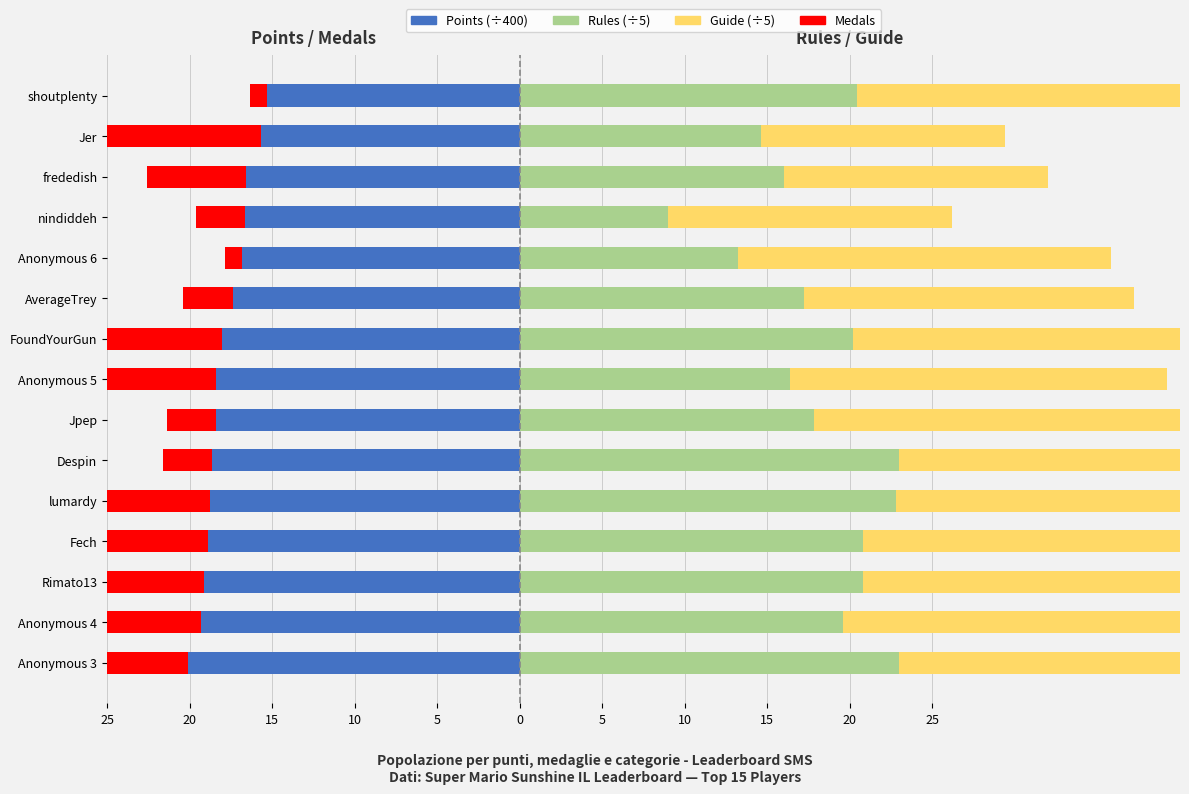

Reading right to left, extract all data points from this chart.

Points (÷400): -15.3	-15.7	-16.6	-16.6	-16.9	-17.4	-18.0	-18.4	-18.4	-18.6	-18.8	-18.9	-19.1	-19.3	-20.1
Medals: -1.0	-19.0	-6.0	-3.0	-1.0	-3.0	-7.0	-7.0	-3.0	-3.0	-10.0	-14.0	-8.0	-9.0	-18.0
Rules (÷5): 20.4	14.6	16.0	9.0	13.2	17.2	20.2	16.4	17.8	23.0	22.8	20.8	20.8	19.6	23.0
Guide (÷5): 20.6	14.8	16.0	17.2	22.6	20.0	20.8	22.8	22.8	23.0	22.8	22.8	23.0	23.2	23.0